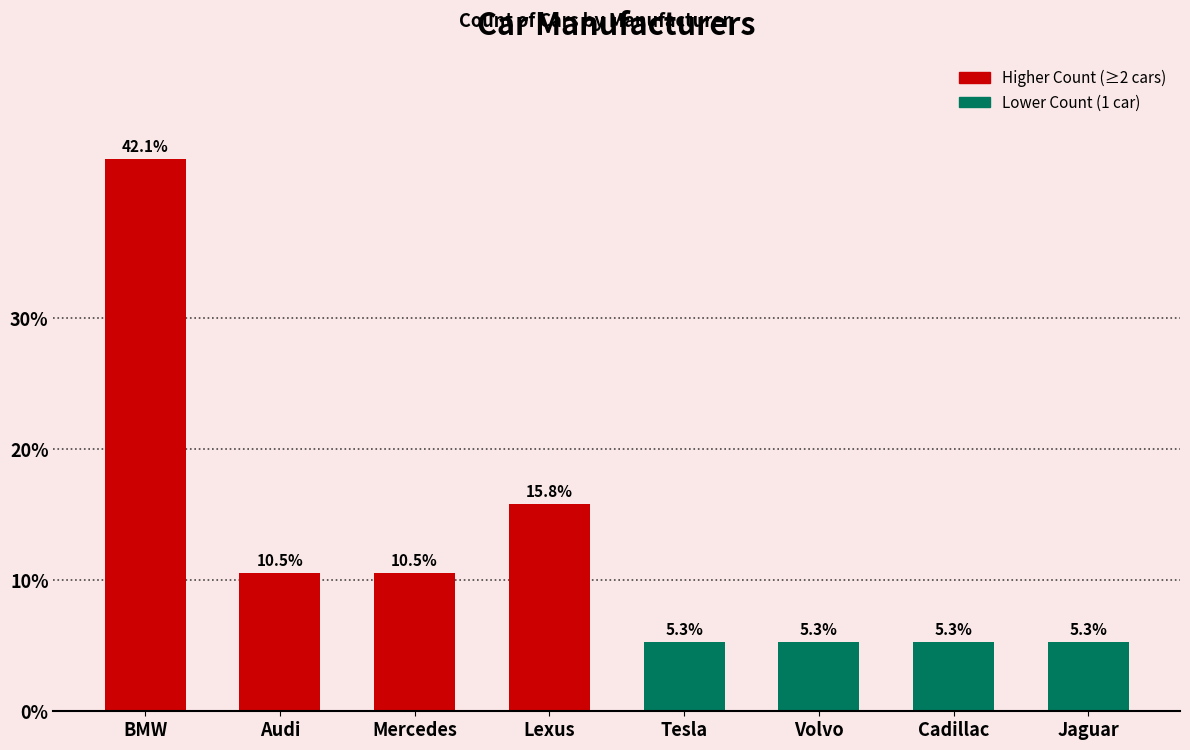

What is the minimum value shown in the chart?

5.3